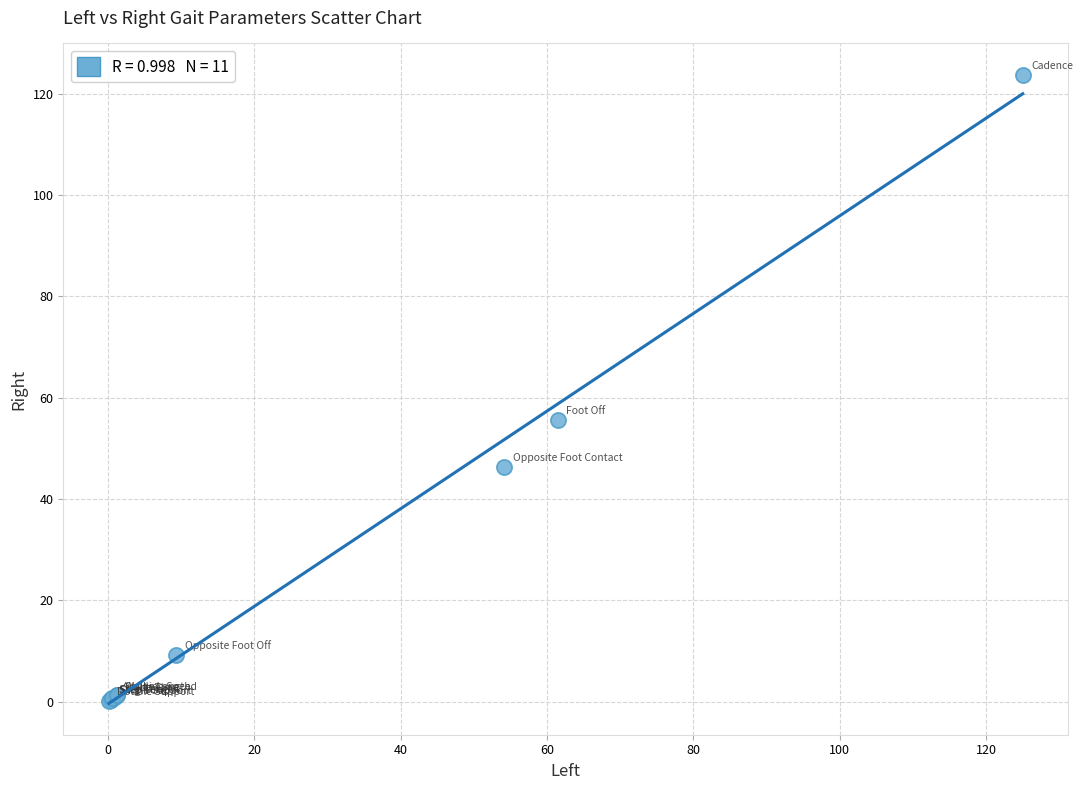

What Y value in the scatter plot is closest to 61?

55.7